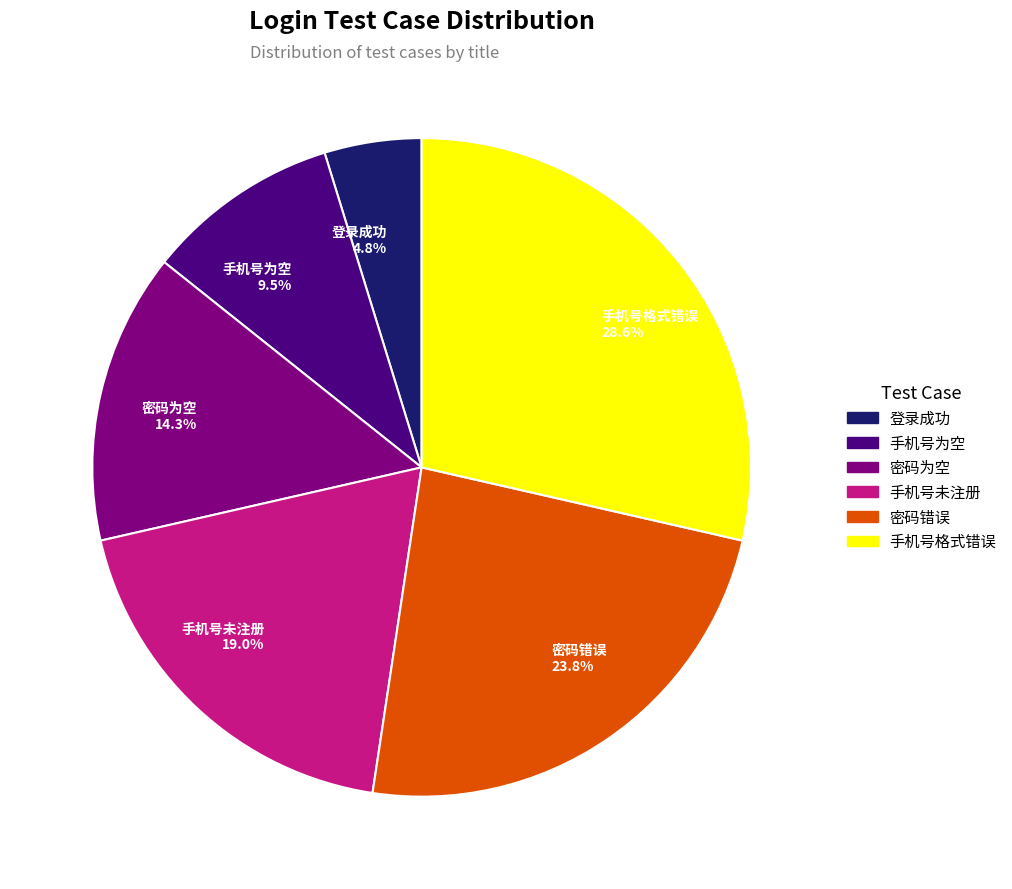

To the nearest percent, what percentage of the pie is 手机号格式错误?

29%